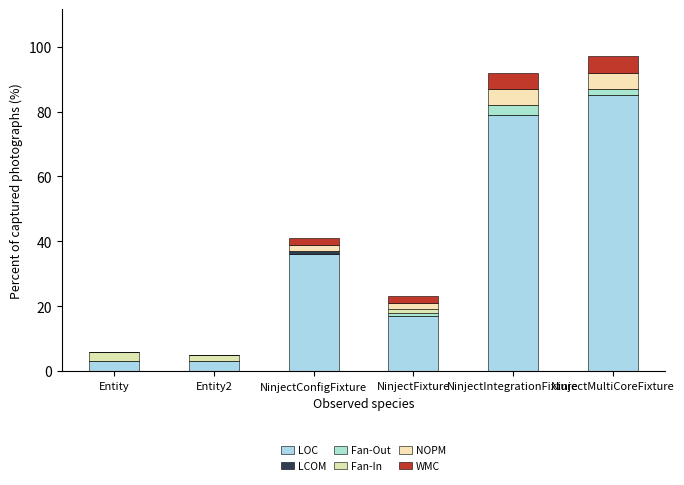

Count the number of categories in the chart.

6